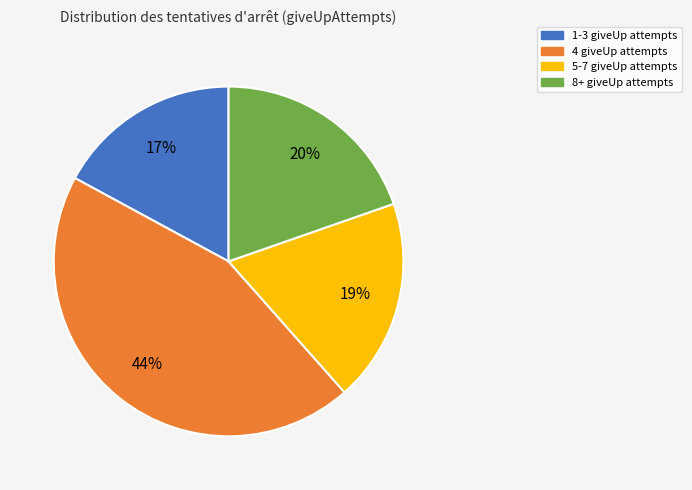

Is there a majority slice in this chart?

No